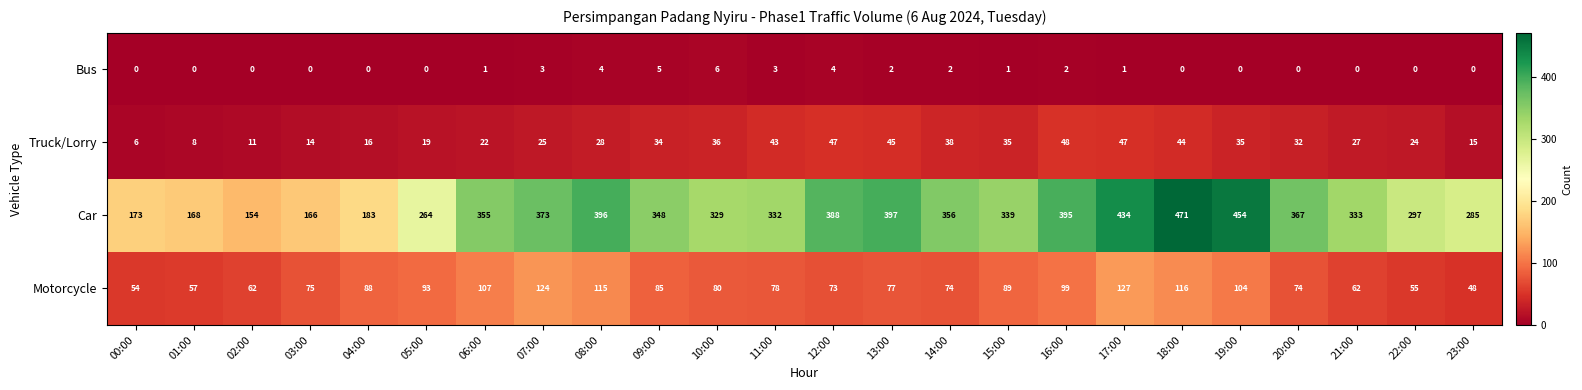

Which series changed the most between 04:00 and 11:00?

Car